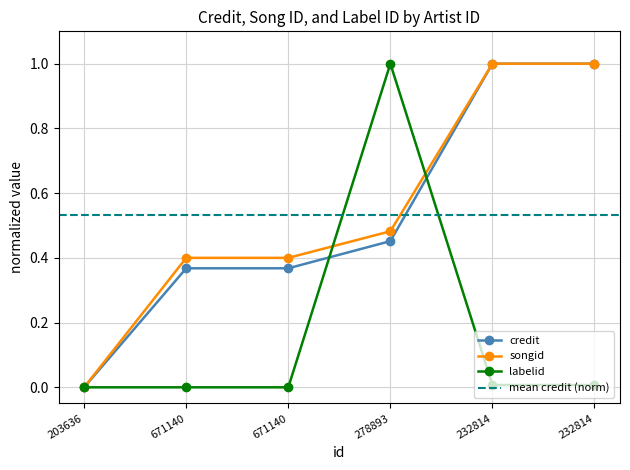

What are all the series names shown in the legend?

credit, songid, labelid